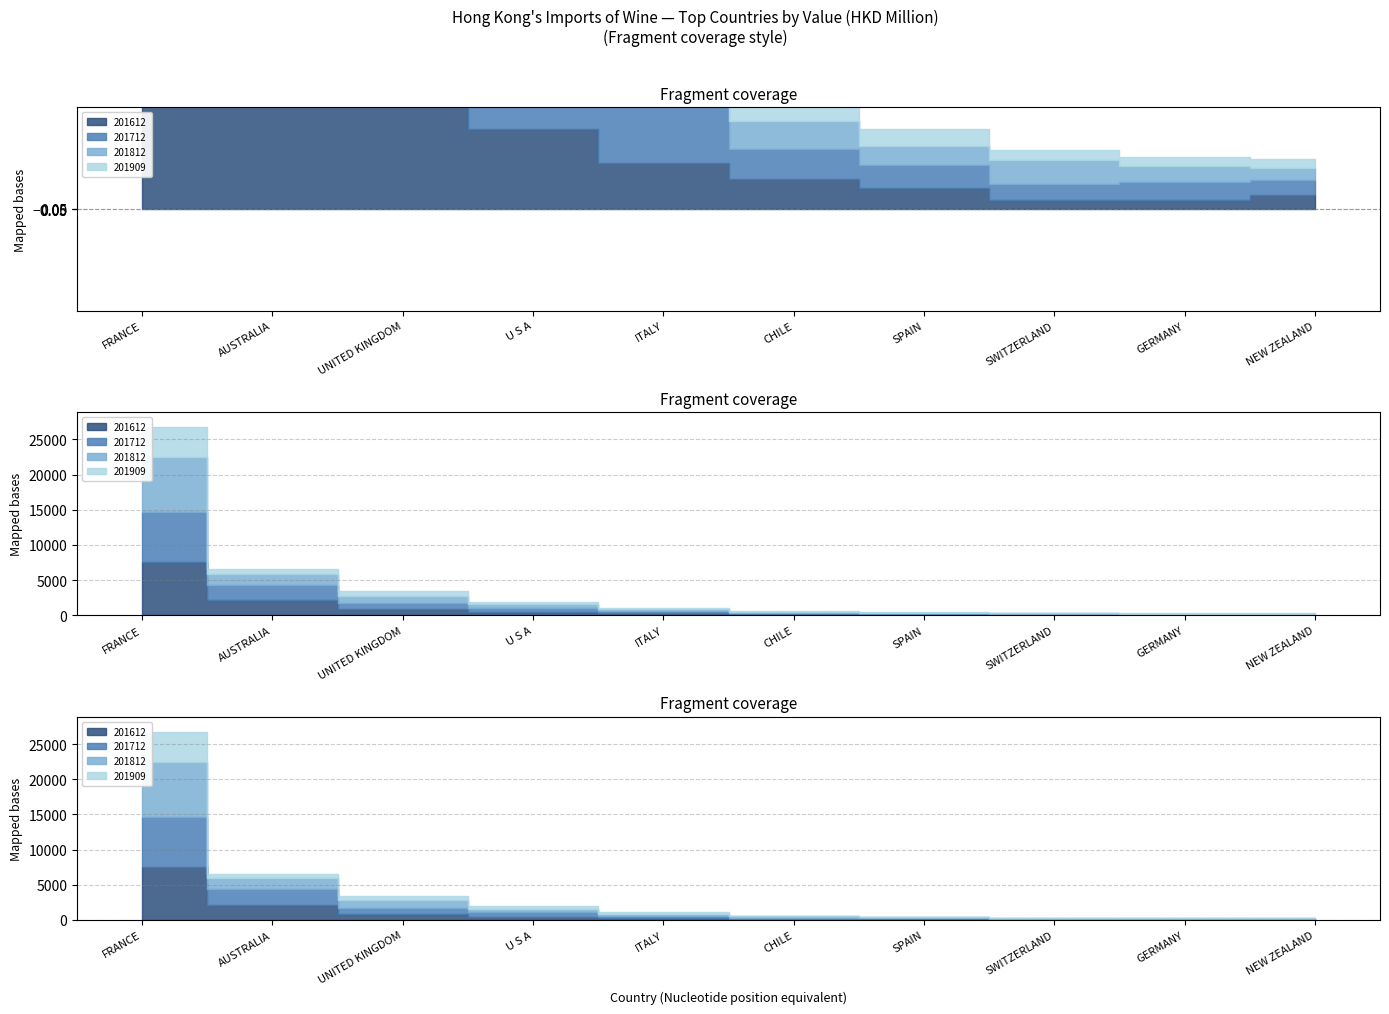

List the labels in order of 201812 value, largest first.

FRANCE, AUSTRALIA, UNITED KINGDOM, U S A, ITALY, CHILE, SWITZERLAND, SPAIN, GERMANY, NEW ZEALAND